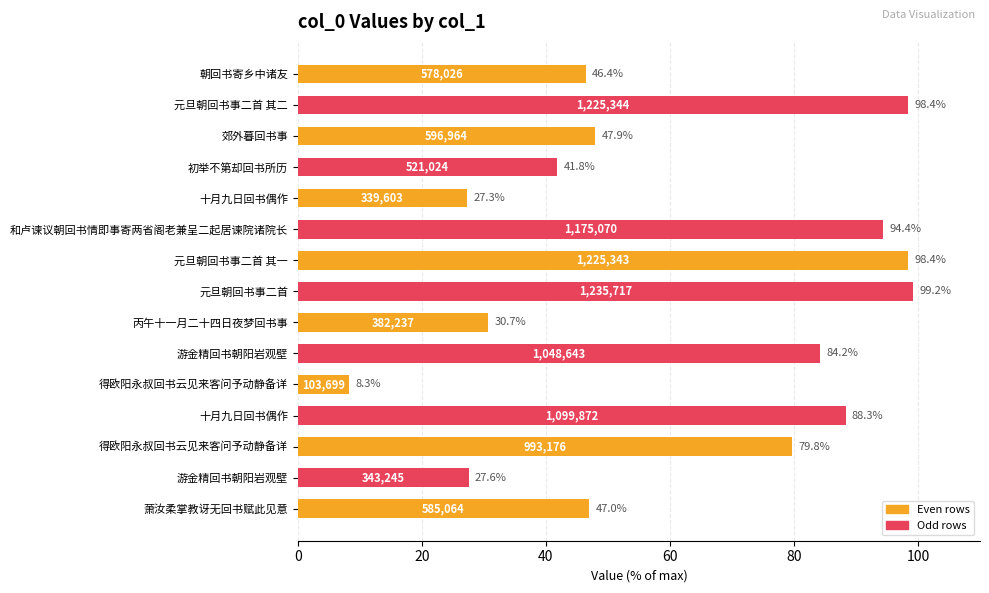

Count the number of data series in this chart.

1